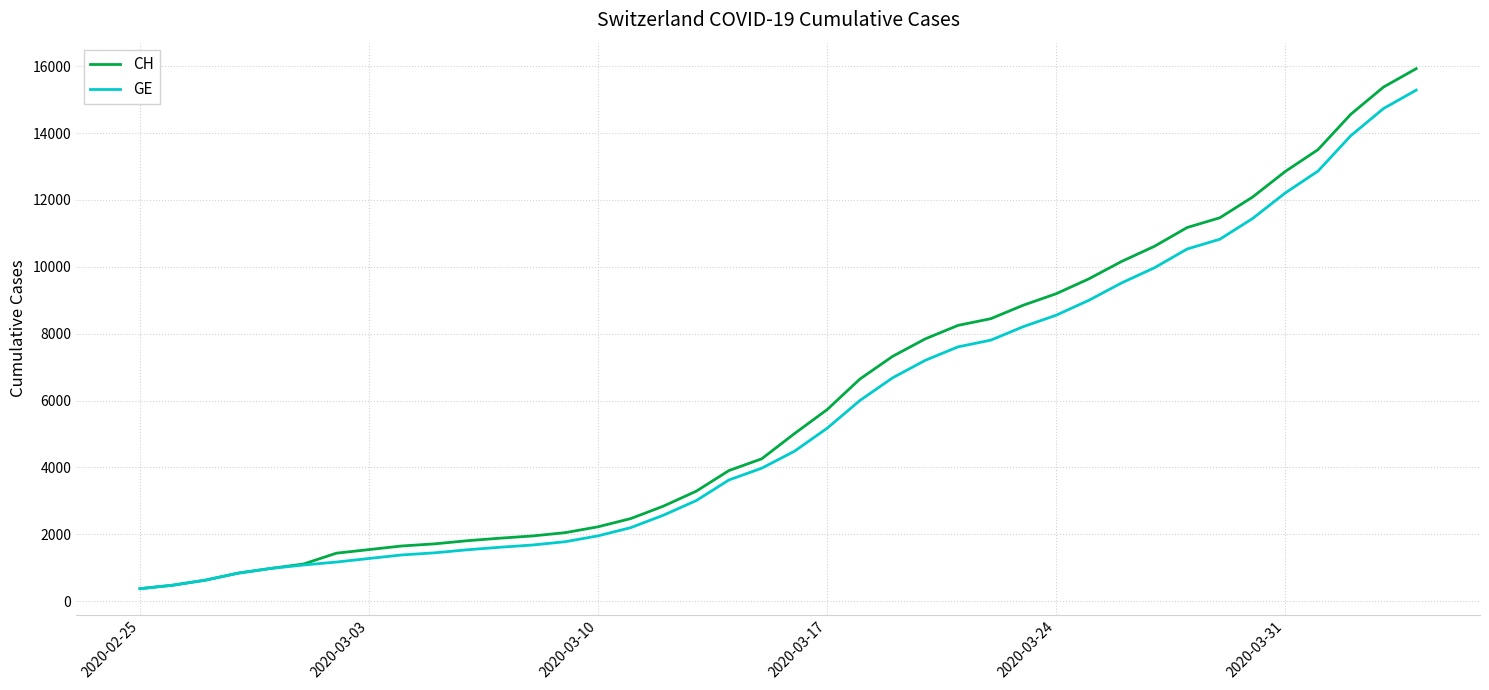

Which series has the widest spread of values?

CH